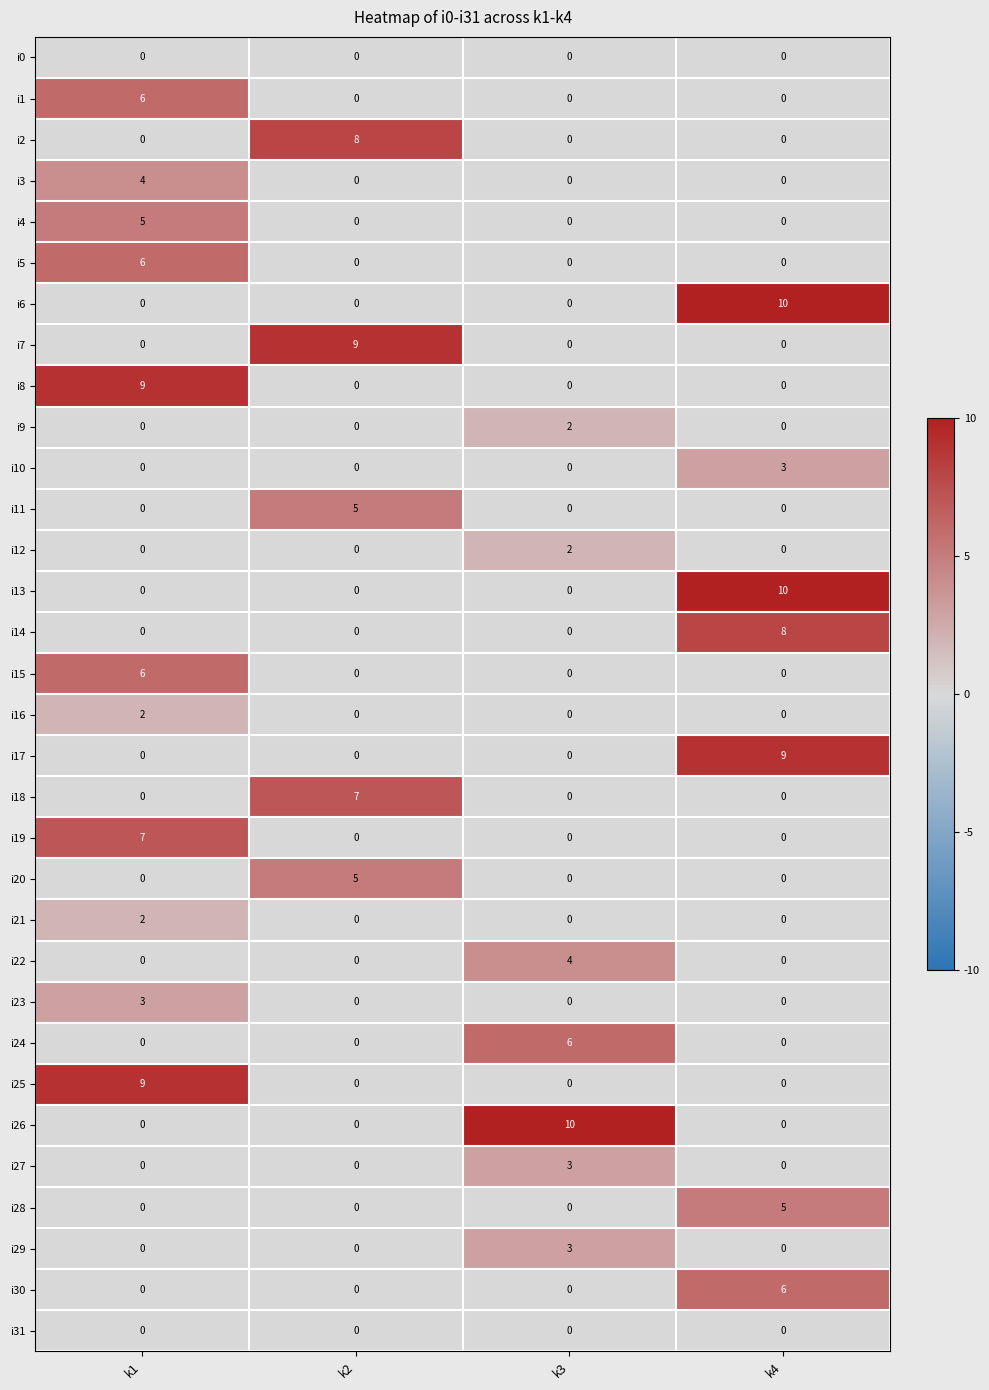

The value of i10 at k1 is -1. True or false?

False